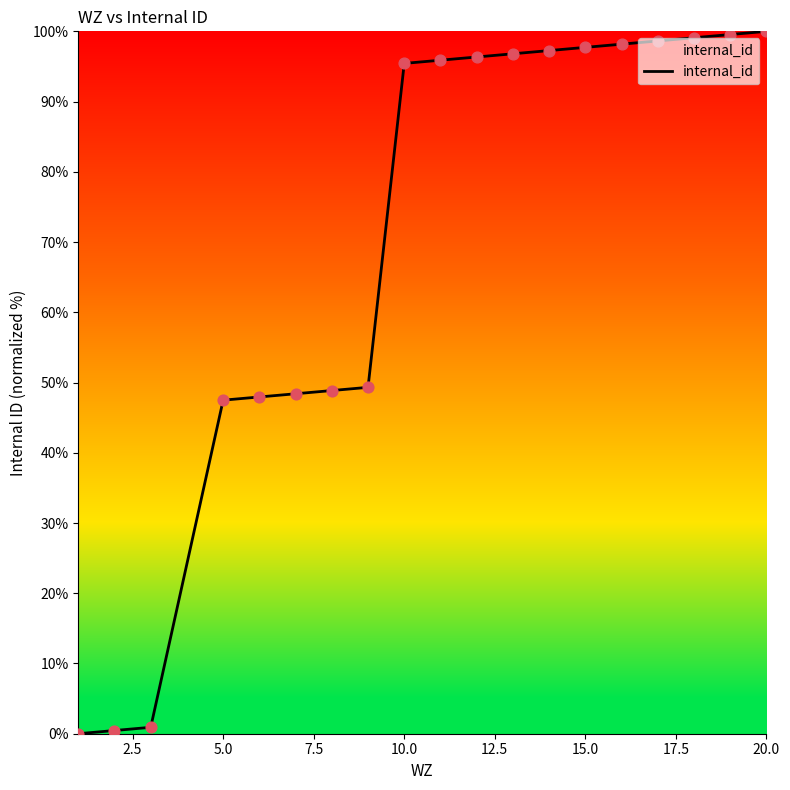

What is the difference between the maximum and minimum values?

100.0